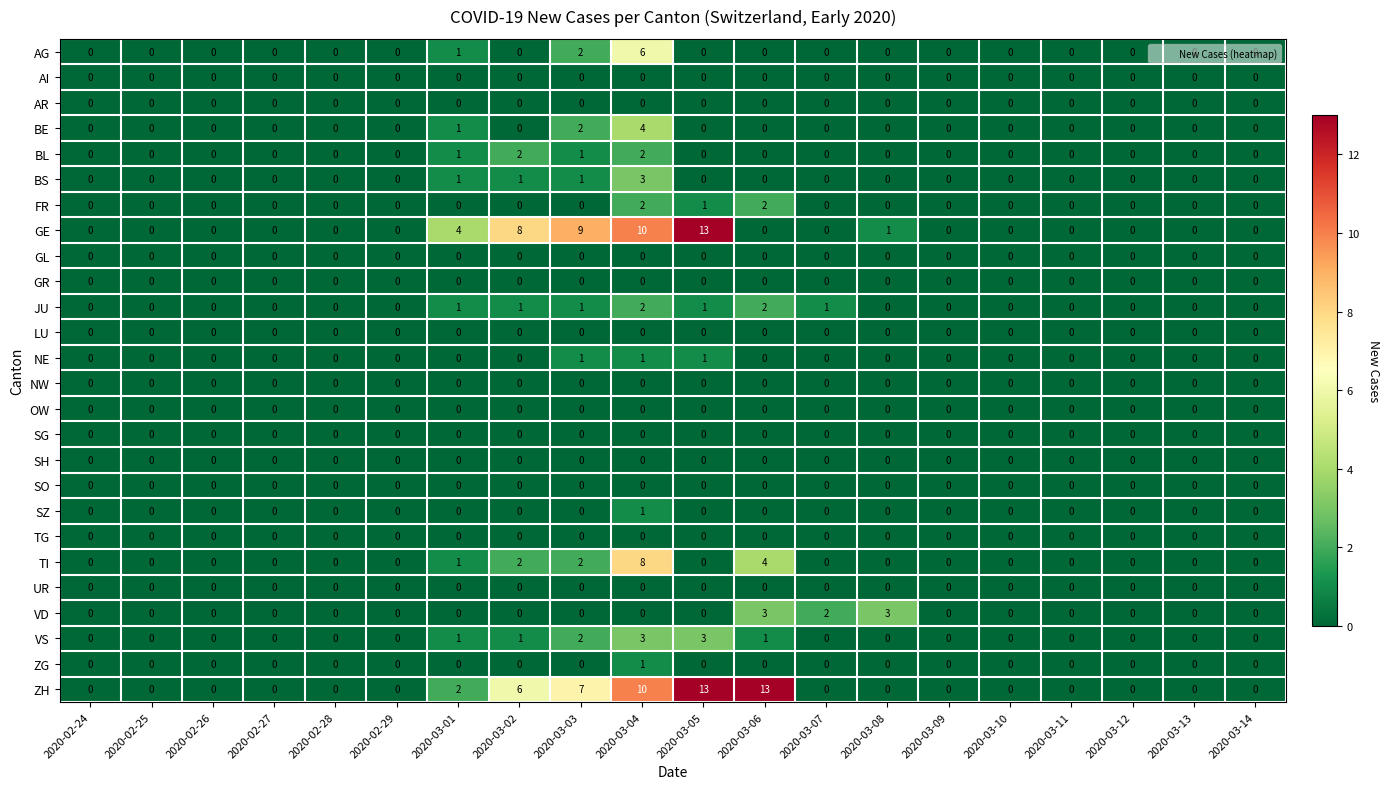

Which series has the largest total across all categories?

ZH